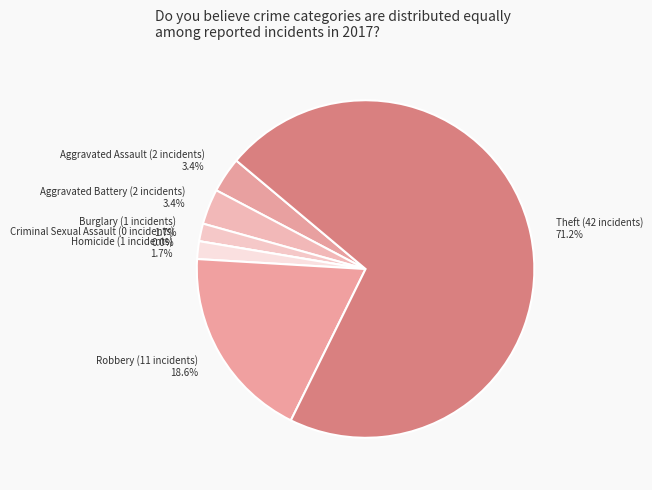

How many slices are in this pie chart?

7